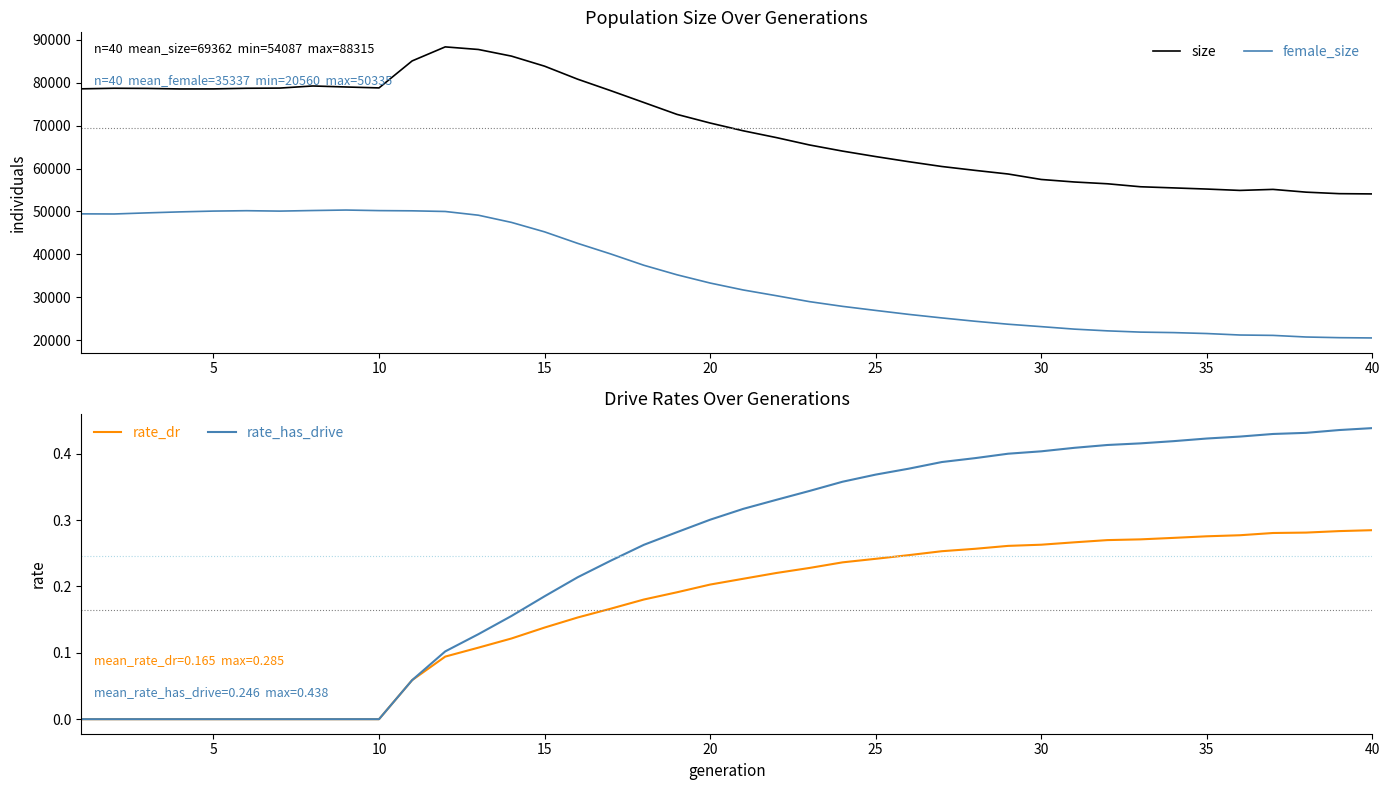

List the series in order of their peak value, highest first.

size, female_size, rate_has_drive, rate_dr